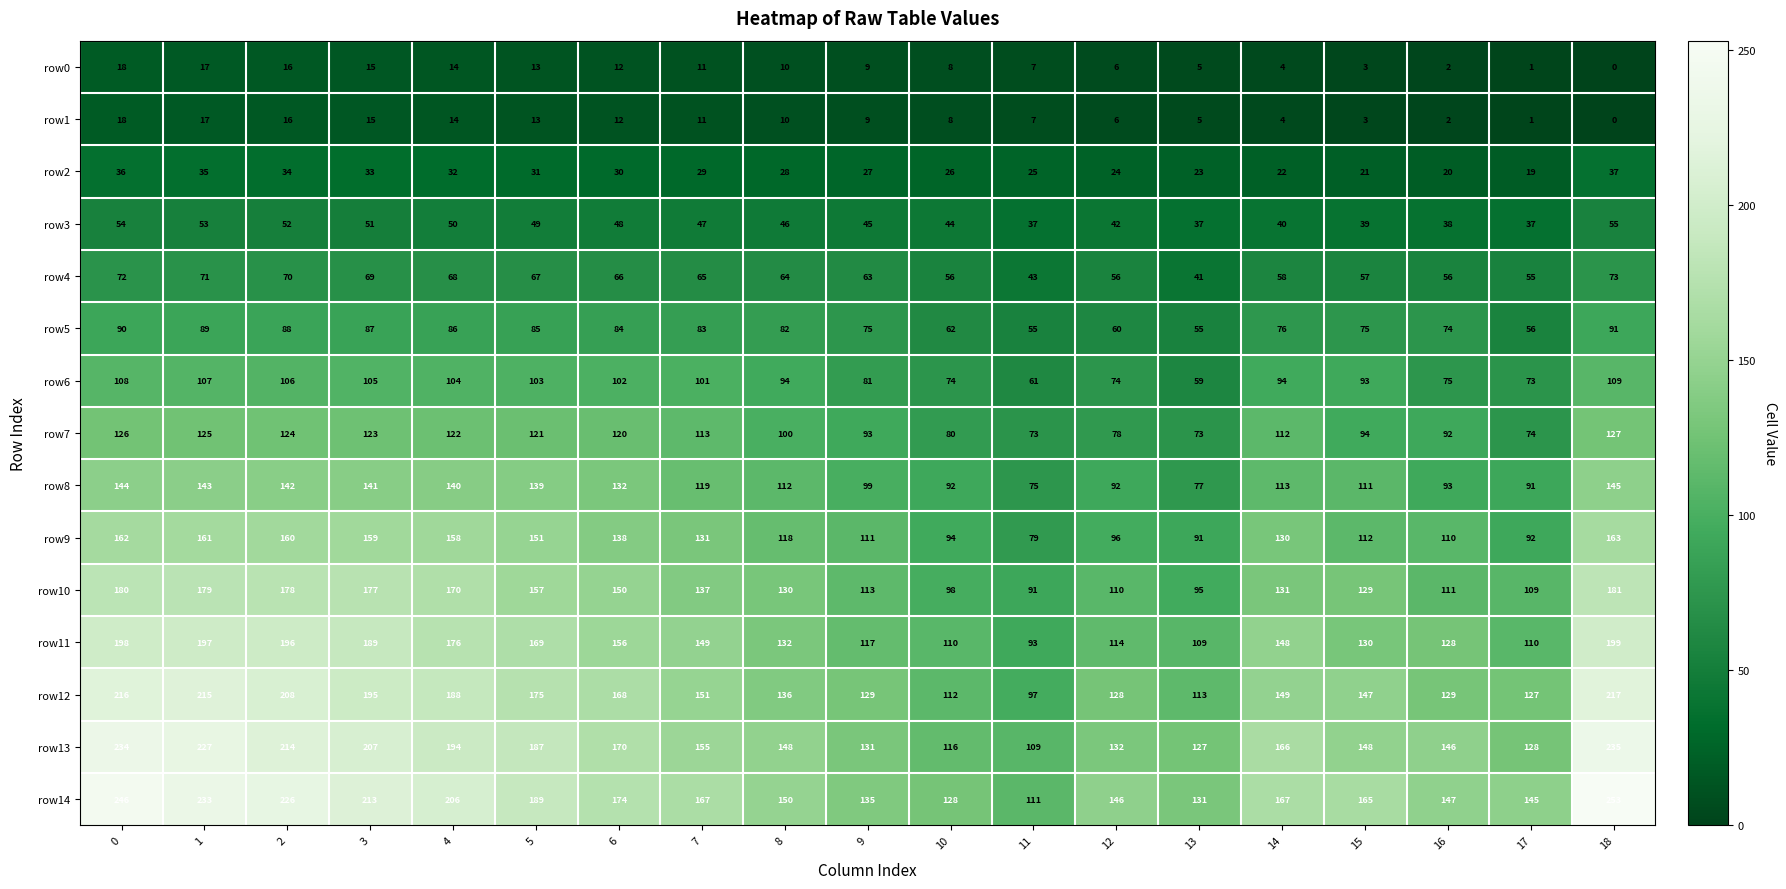

Which category has the lowest value across all series?

18